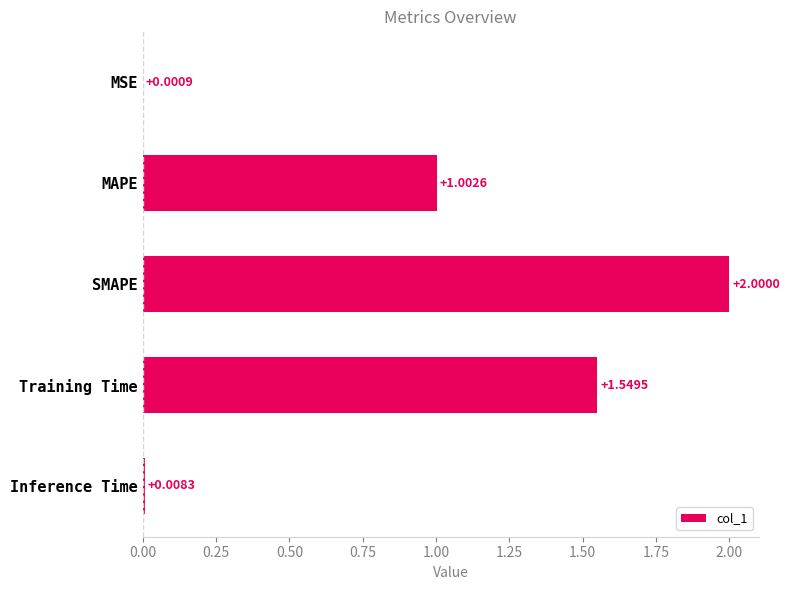

What is the maximum value shown in the chart?

2.0